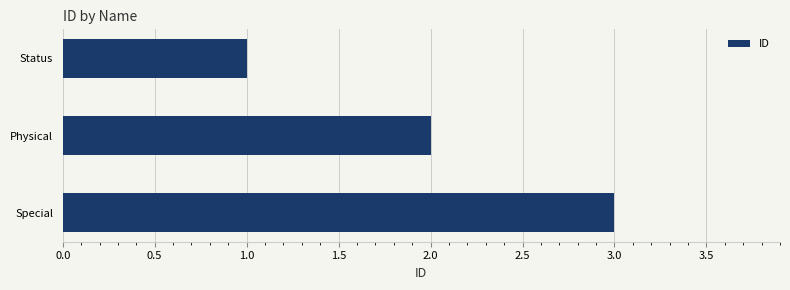

How many bars are there in total?

3